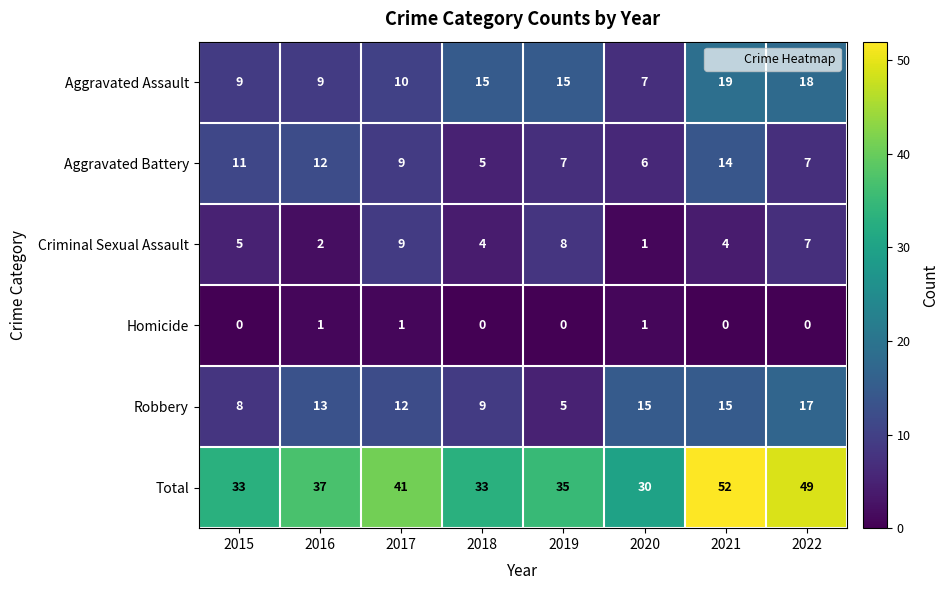

At how many categories does at least one series exceed 4?

8